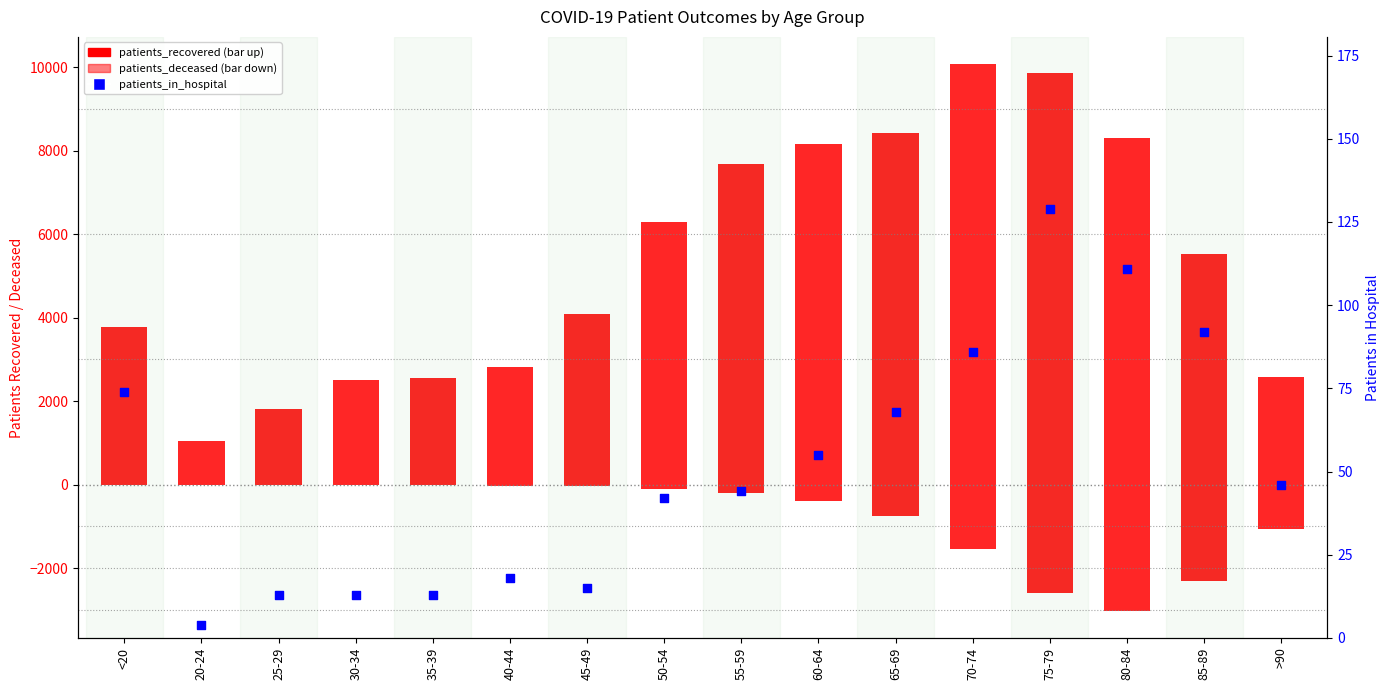

At which category is the sum across all series the highest?

70-74